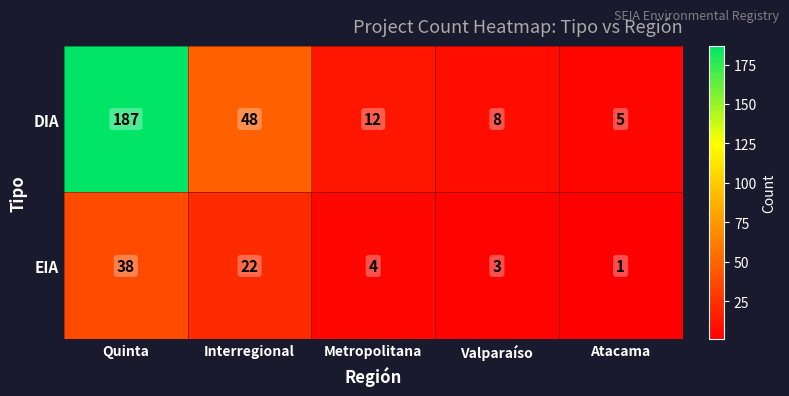

Rank the series by their maximum value, from highest to lowest.

DIA, EIA